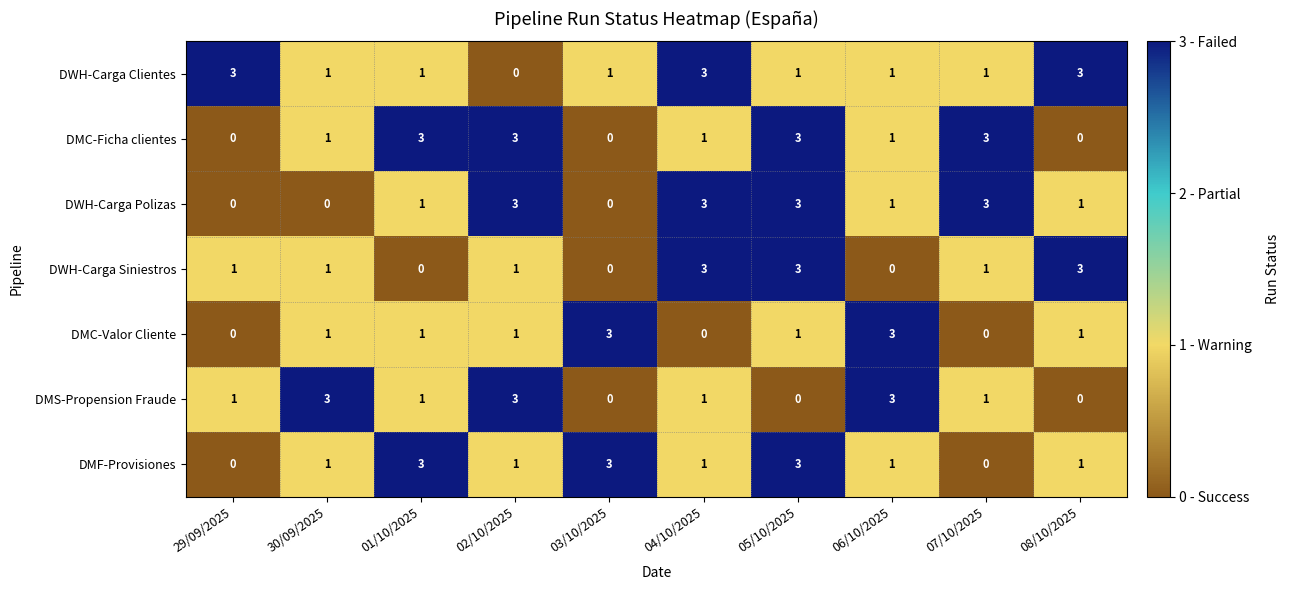

What is the total value across all series at 02/10/2025?

12